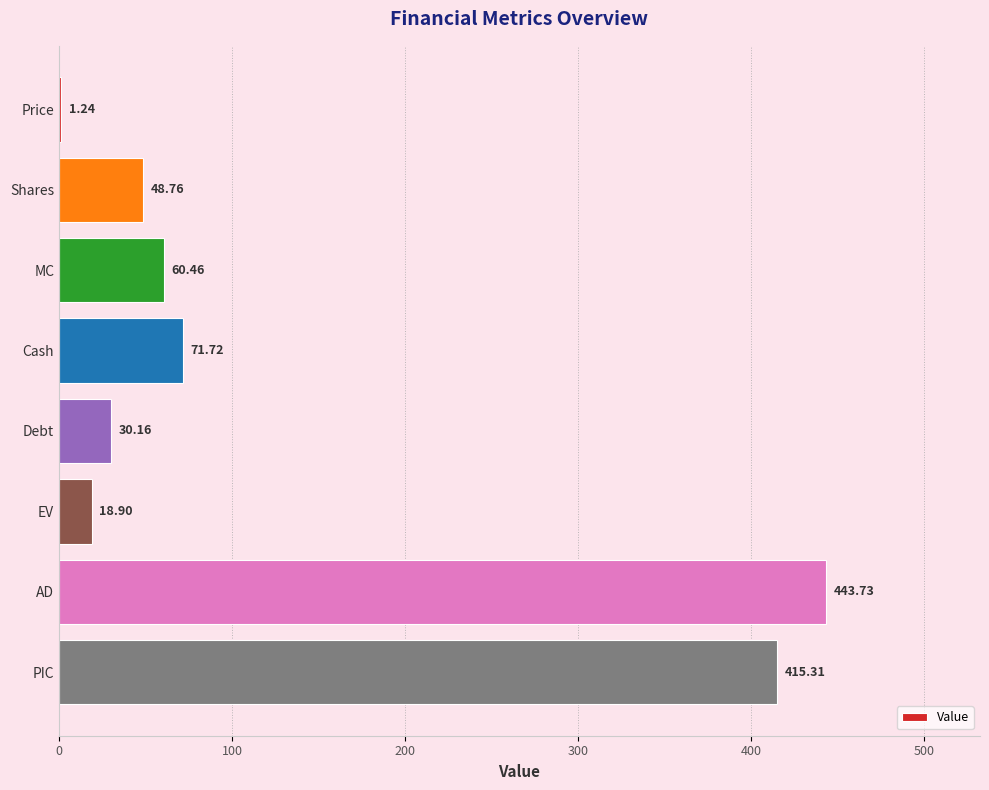

What is the sum of the values at PIC and Shares?

464.1